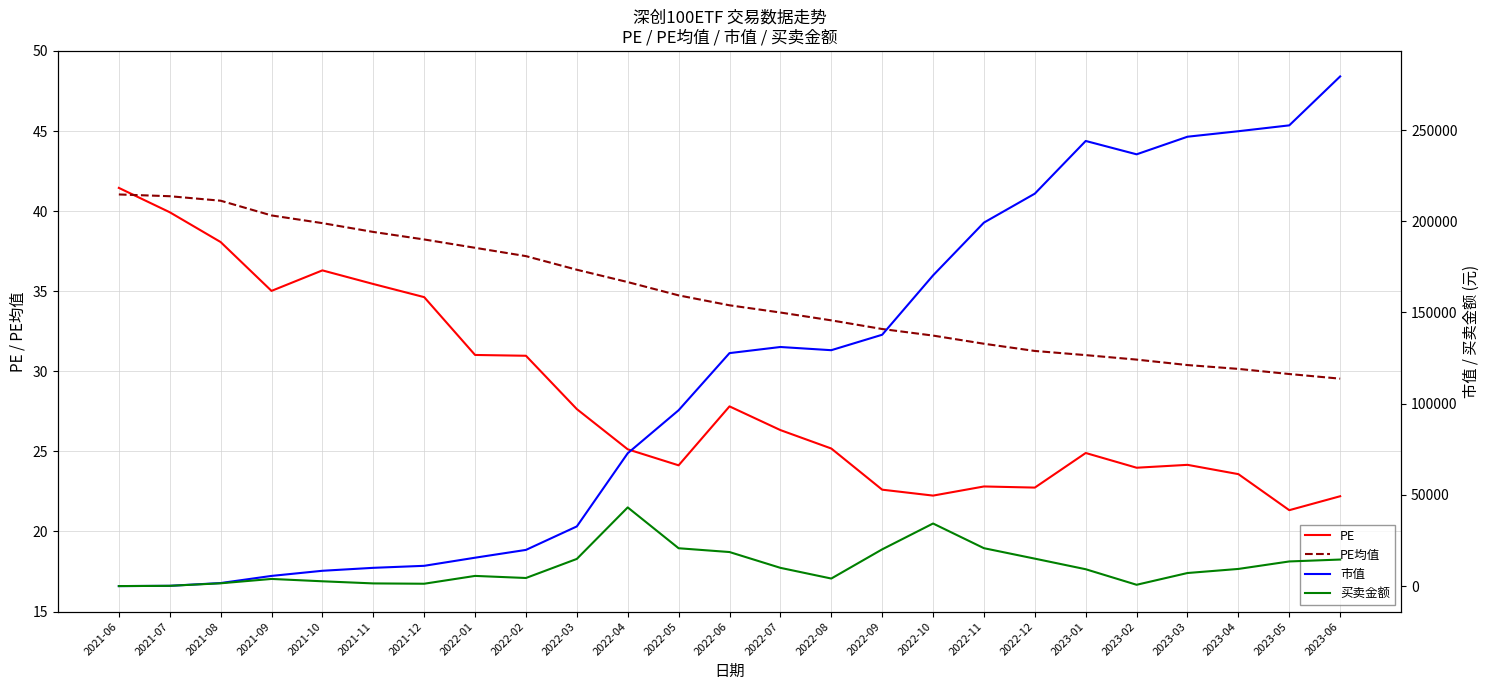

Reading left to right, what are all the values shown in this chart?

PE: 2021-06=41.5	2021-07=39.9	2021-08=38.1	2021-09=35.0	2021-10=36.3	2021-11=35.5	2021-12=34.6	2022-01=31.0	2022-02=31.0	2022-03=27.6	2022-04=25.1	2022-05=24.1	2022-06=27.8	2022-07=26.3	2022-08=25.2	2022-09=22.6	2022-10=22.2	2022-11=22.8	2022-12=22.7	2023-01=24.9	2023-02=24.0	2023-03=24.2	2023-04=23.6	2023-05=21.3	2023-06=22.2
PE均值: 2021-06=41.0	2021-07=40.9	2021-08=40.6	2021-09=39.7	2021-10=39.2	2021-11=38.7	2021-12=38.2	2022-01=37.7	2022-02=37.2	2022-03=36.3	2022-04=35.6	2022-05=34.7	2022-06=34.1	2022-07=33.7	2022-08=33.2	2022-09=32.6	2022-10=32.2	2022-11=31.7	2022-12=31.3	2023-01=31.0	2023-02=30.7	2023-03=30.4	2023-04=30.1	2023-05=29.8	2023-06=29.5
市值: 2021-06=0.0	2021-07=146.9	2021-08=1666.0	2021-09=5576.5	2021-10=8392.3	2021-11=10010.6	2021-12=11111.2	2022-01=15558.0	2022-02=19836.1	2022-03=32705.8	2022-04=72817.3	2022-05=96395.9	2022-06=127706.0	2022-07=131058.4	2022-08=129303.1	2022-09=137773.6	2022-10=170297.3	2022-11=199248.5	2022-12=215120.8	2023-01=243997.1	2023-02=236674.1	2023-03=246323.3	2023-04=249335.7	2023-05=252548.2	2023-06=279376.1
买卖金额: 2021-06=0.0	2021-07=146.9	2021-08=1524.9	2021-09=3919.1	2021-10=2630.1	2021-11=1466.2	2021-12=1288.8	2022-01=5578.0	2022-02=4435.3	2022-03=14893.9	2022-04=43126.0	2022-05=20742.8	2022-06=18663.8	2022-07=10002.3	2022-08=4134.9	2022-09=20133.2	2022-10=34305.2	2022-11=20771.0	2022-12=15042.2	2023-01=9238.7	2023-02=717.4	2023-03=7167.7	2023-04=9402.1	2023-05=13504.7	2023-06=14551.3